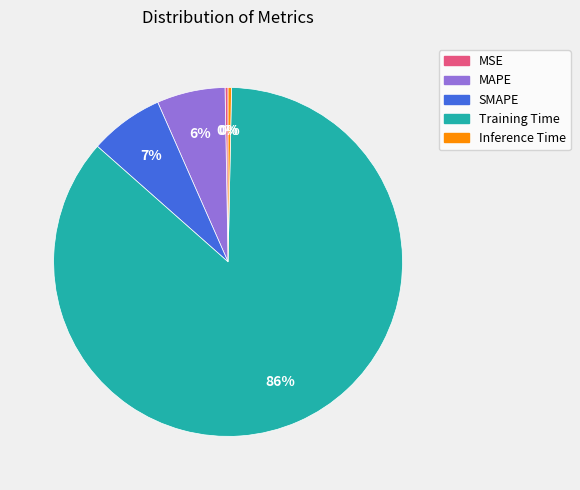

The MAPE slice represents 17% of the pie. True or false?

False